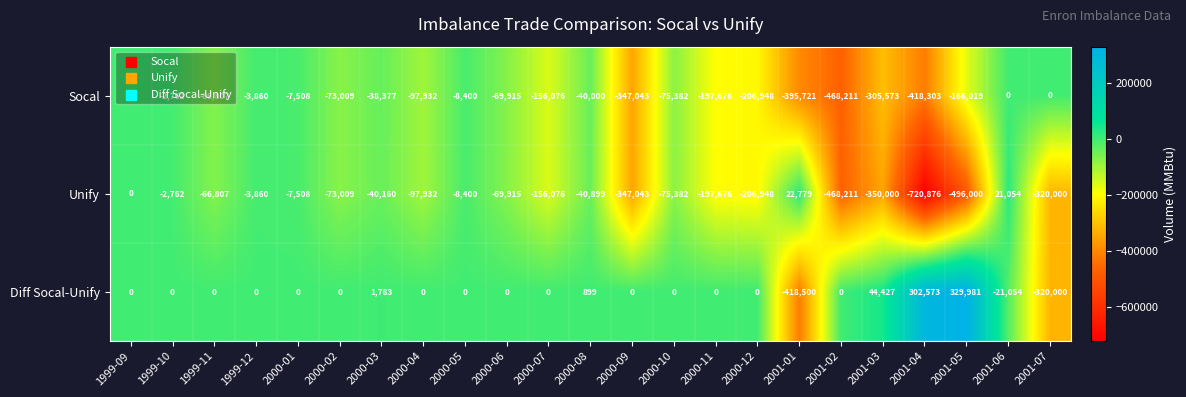

At which label is Diff Socal-Unify closest to -44259?

2001-06